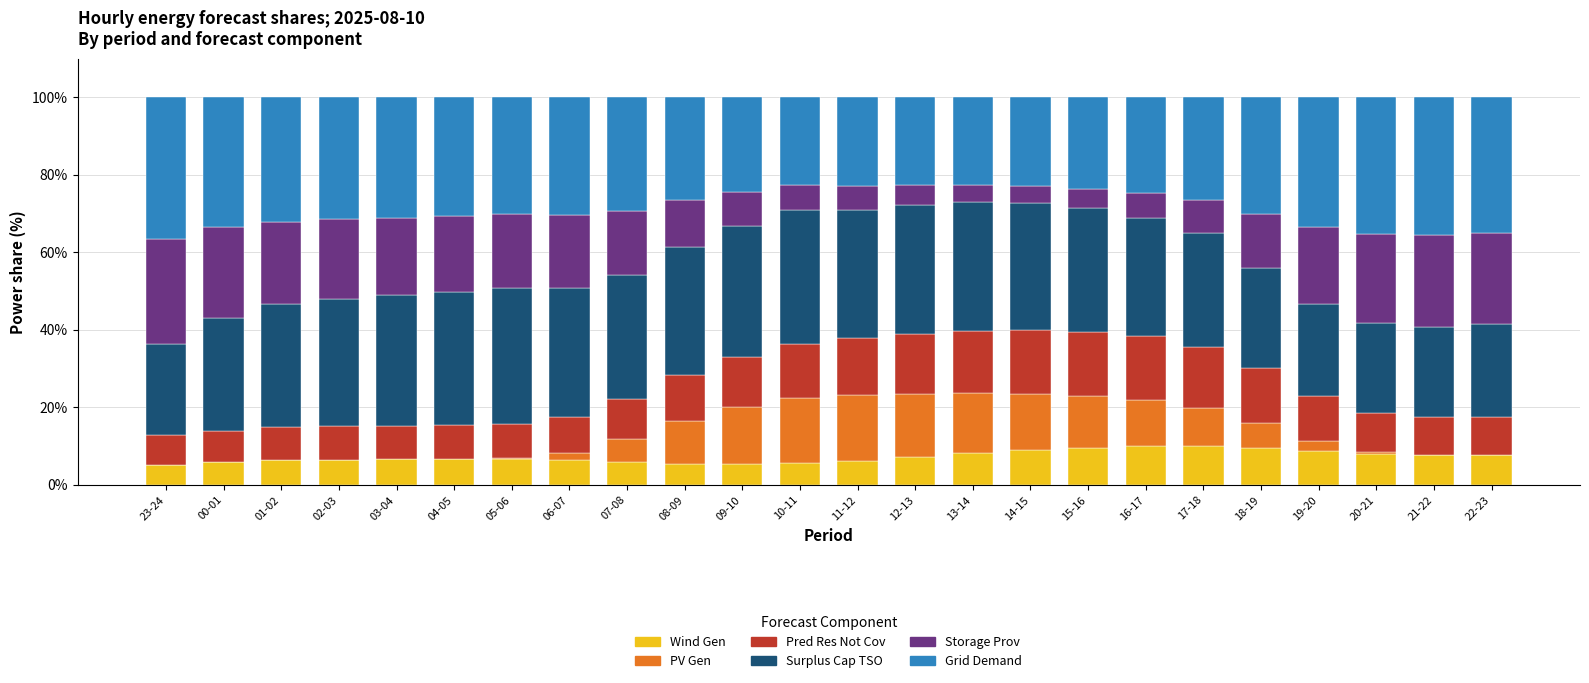

What is the total value across all series at 11-12?

100.0